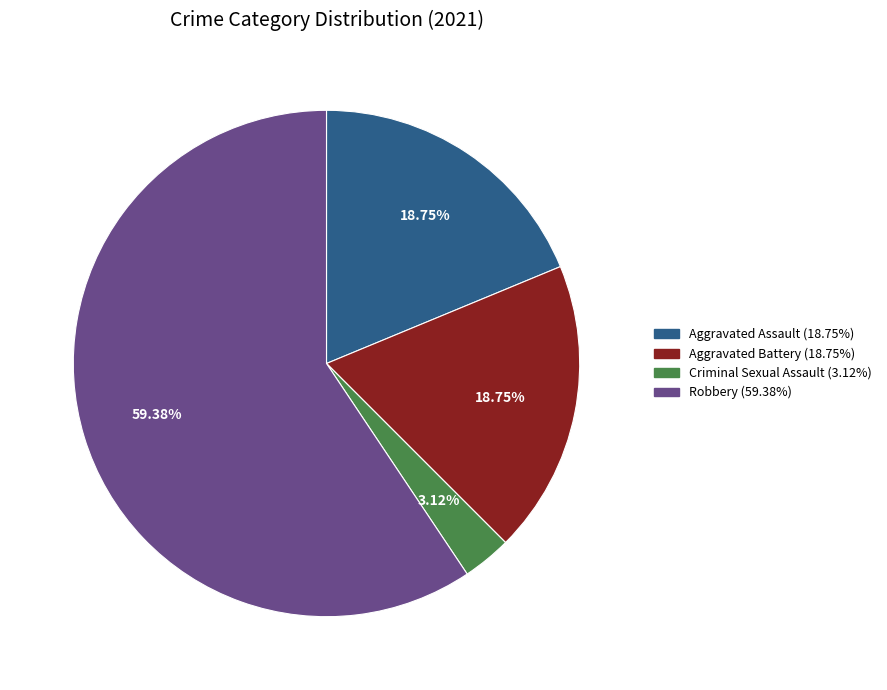

What is the ratio of the value at Robbery (59.38%) to the value at Aggravated Assault (18.75%)?

3.2